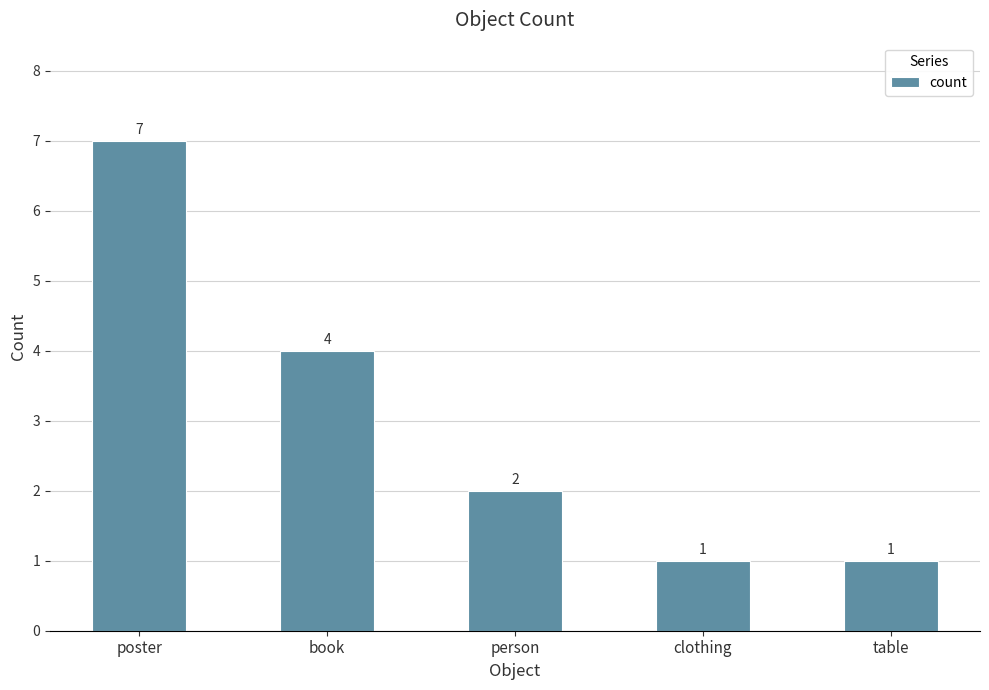

How many values are below 2?

2